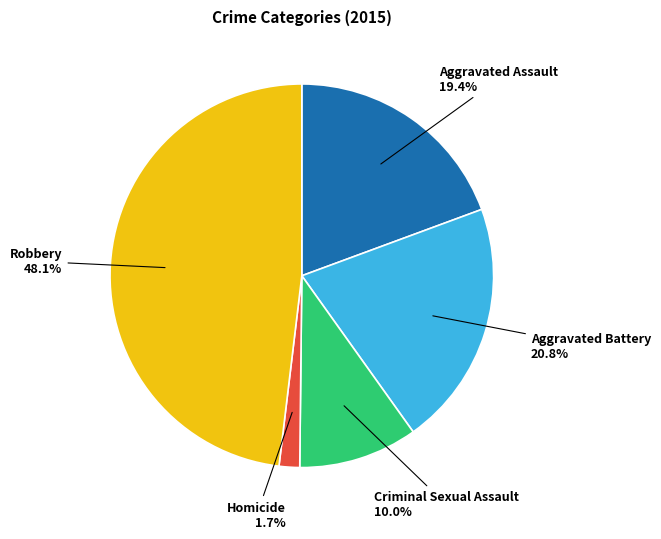

Do Aggravated Battery and Robbery together represent more than half of the pie?

Yes